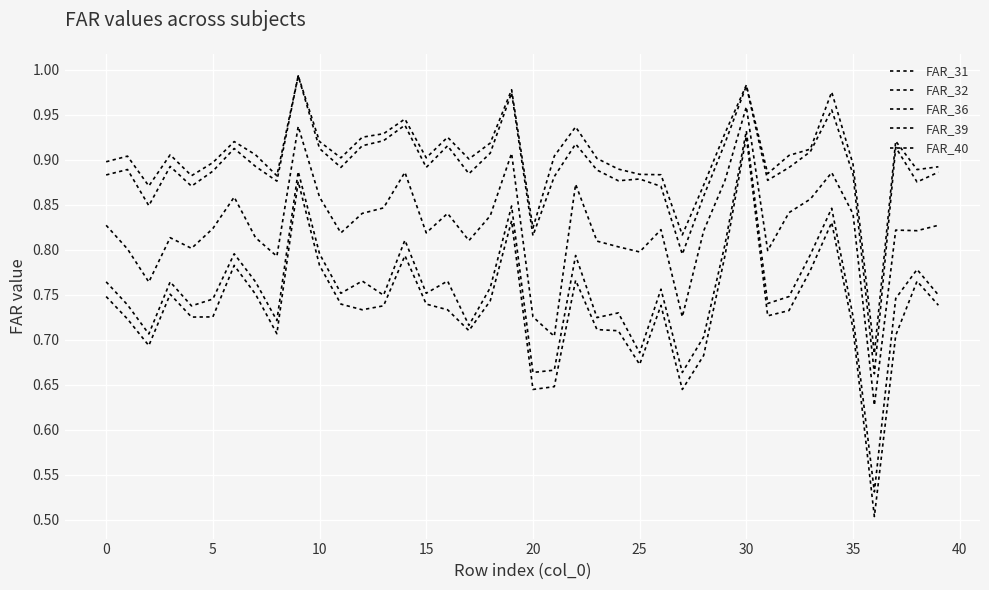

At which category is the sum across all series the highest?

30